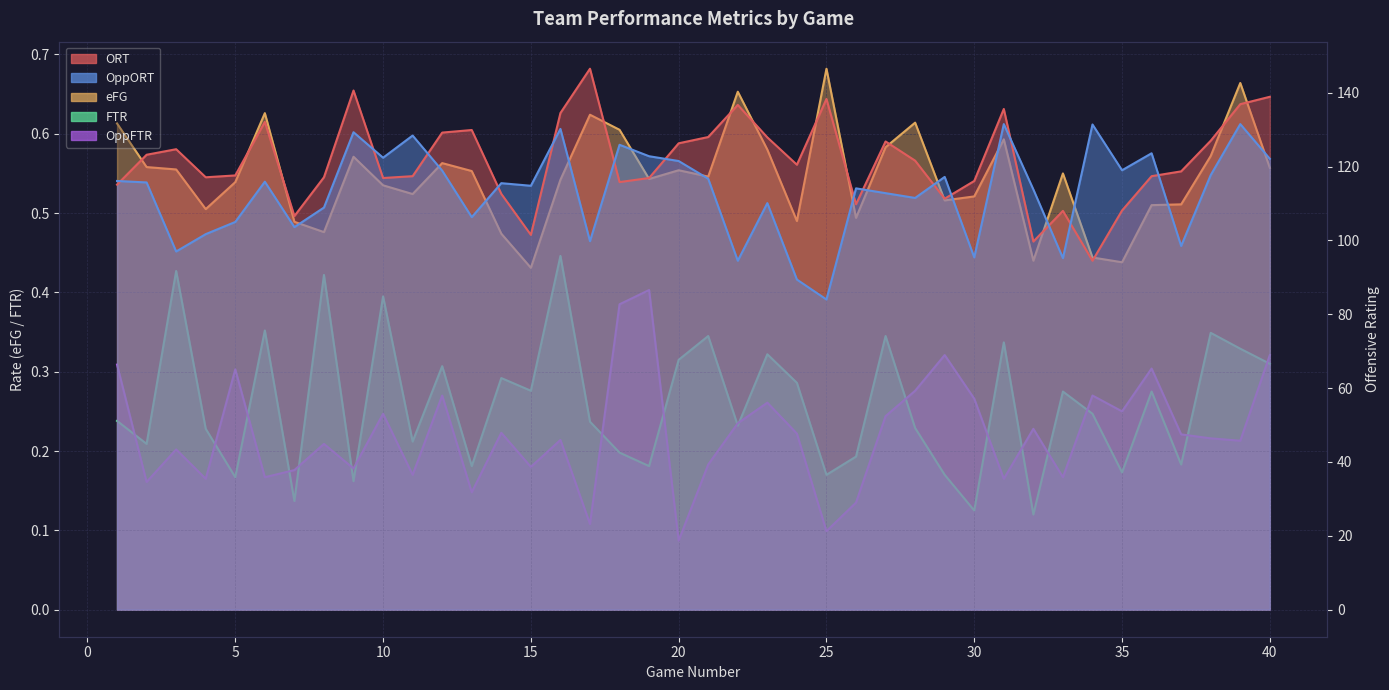

At which label is ORT closest to 120?

24